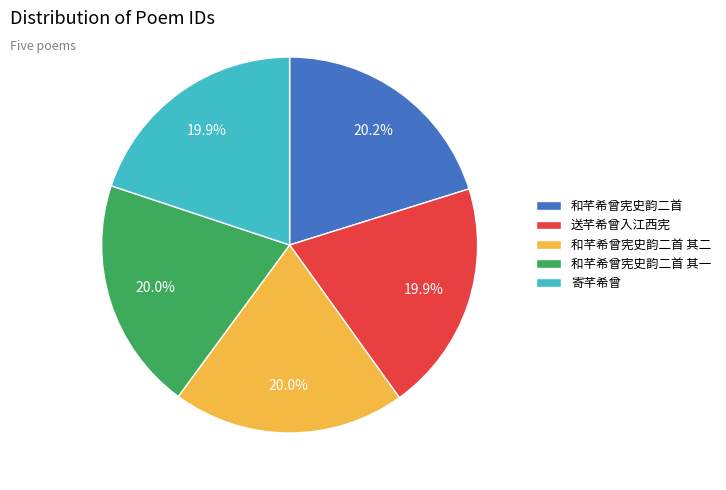

How many segments does this pie chart have?

5